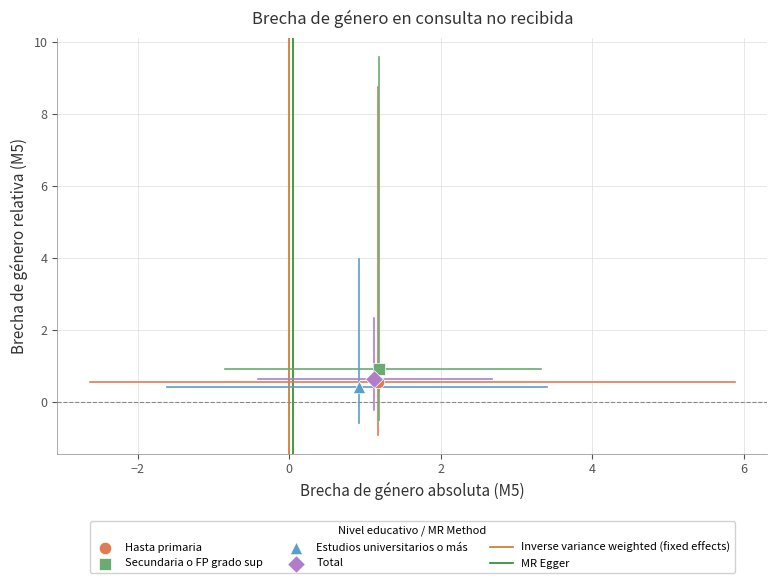

Which series contains the lowest Y value?

Estudios universitarios o más